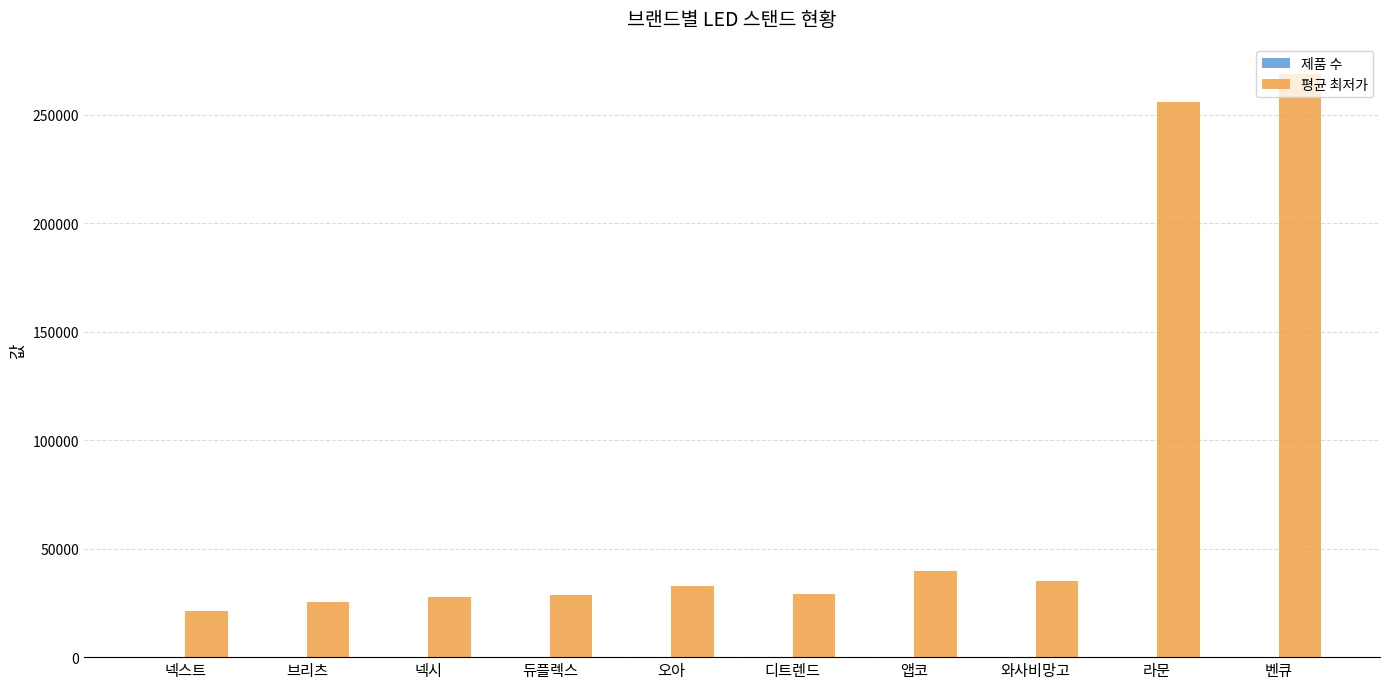

Which category has the highest value in the 평균 최저가 series?

벤큐